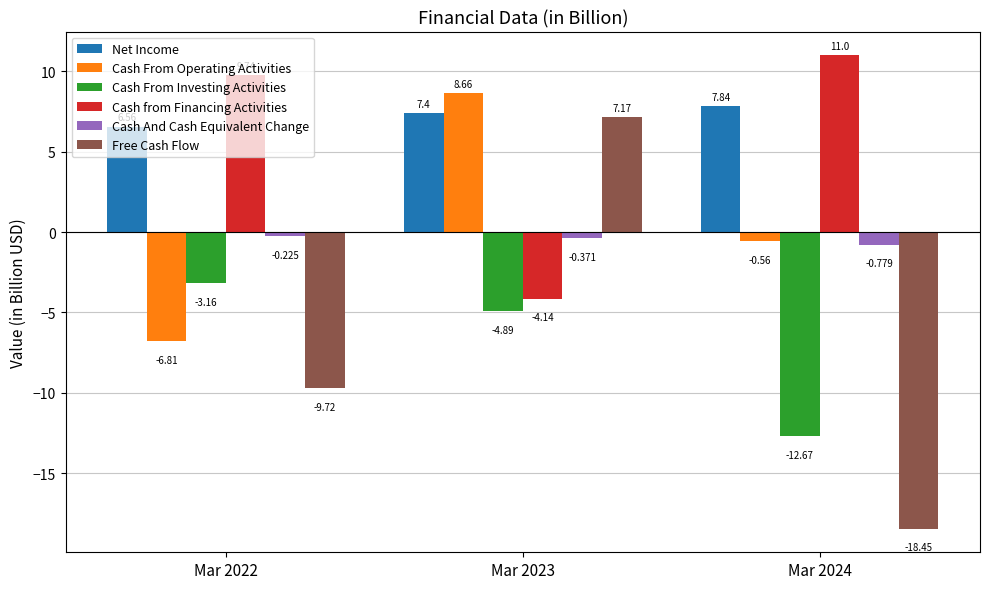

Rank the series at Mar 2023 from lowest to highest value.

Cash From Investing Activities, Cash from Financing Activities, Cash And Cash Equivalent Change, Free Cash Flow, Net Income, Cash From Operating Activities